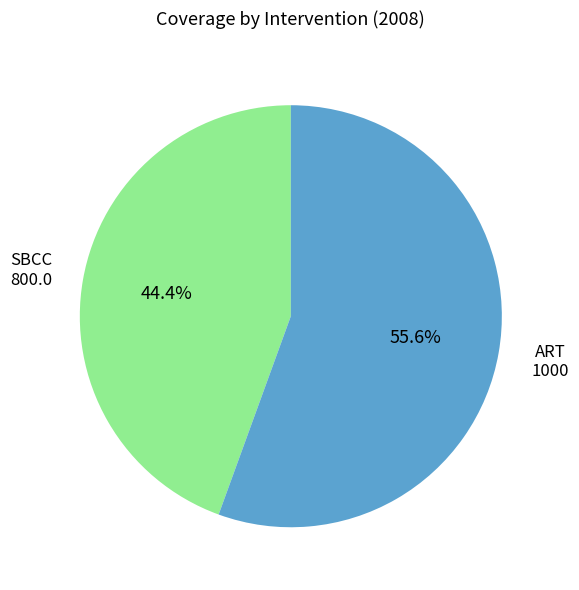

What is the ratio of the value at ART to the value at SBCC?

1.3